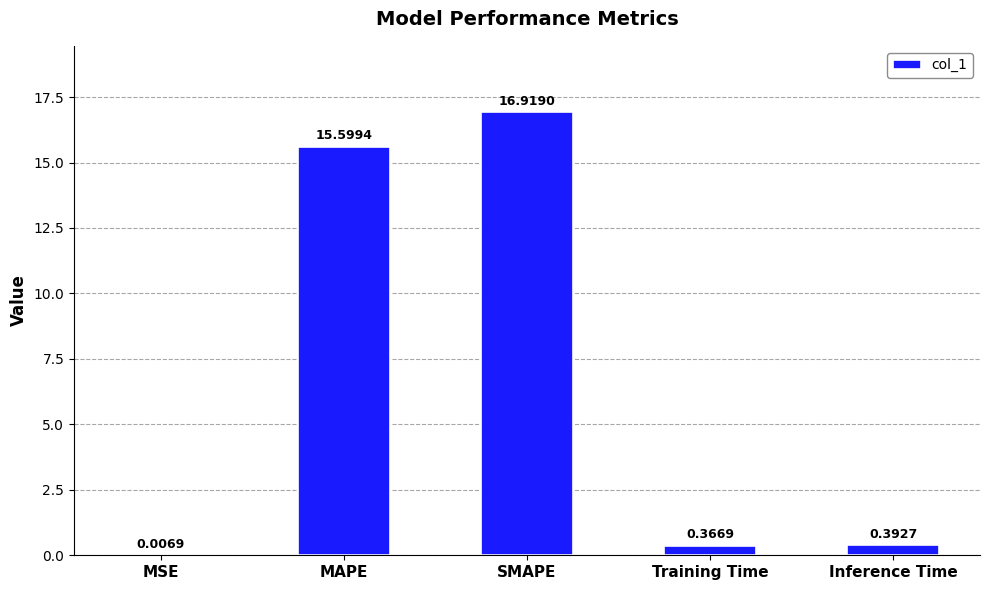

Where is the data nearest to the value 8?

MAPE